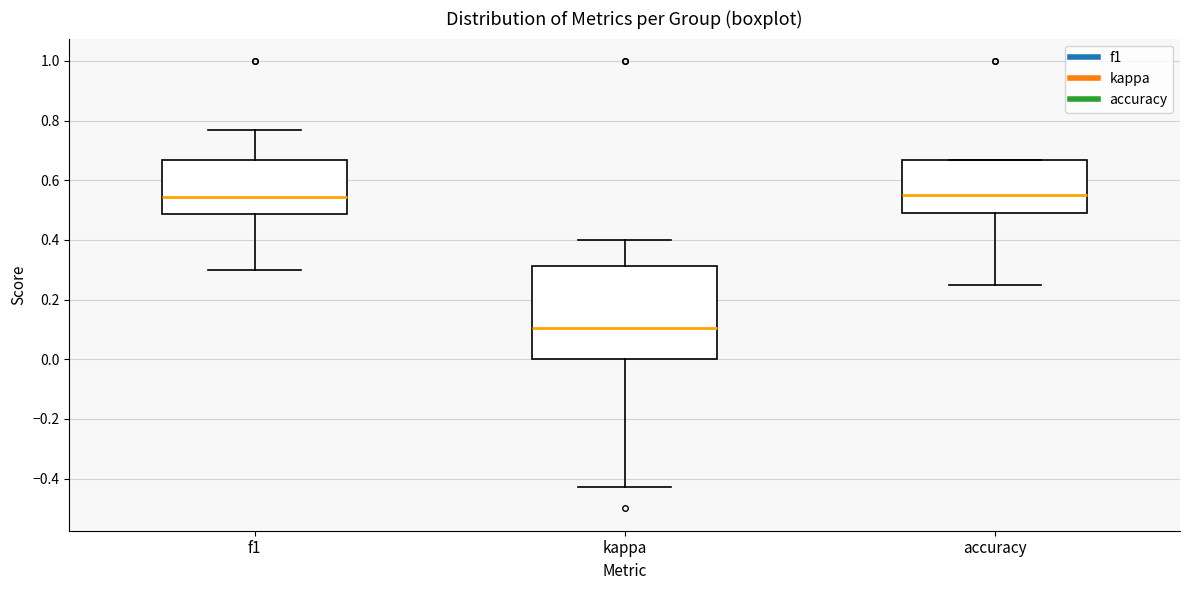

Where does the lower whisker of the box for f1 end on the y-axis? The values are not printed on the chart, so give them approximately, as read against the axis.

0.30